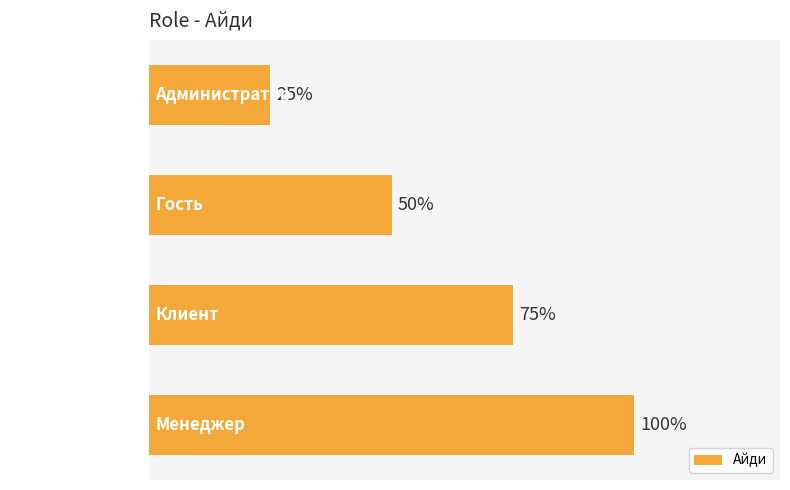

Does the chart contain any negative values?

No